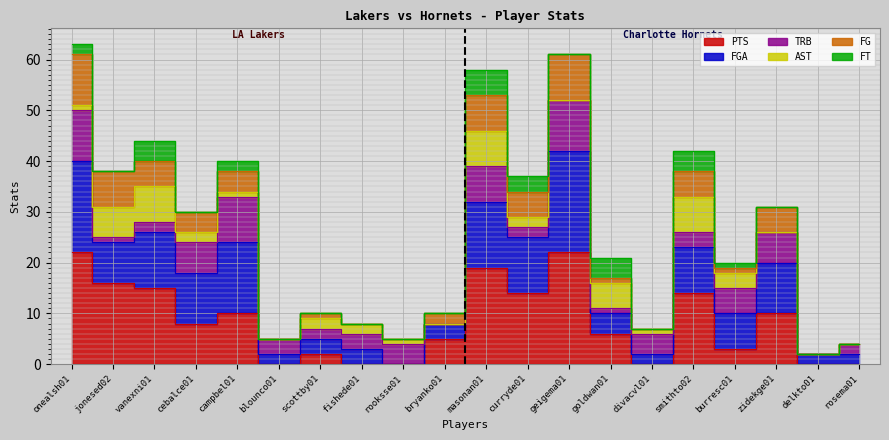

Which series changed the most between geigema01 and smithto02?

FGA